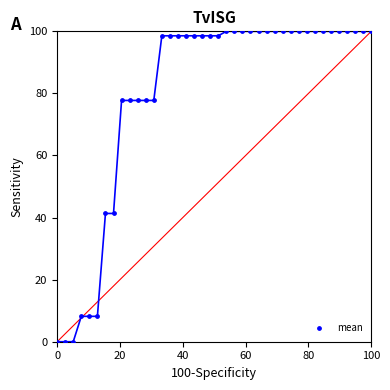

What is the range of X values (max minus min)?

100.0